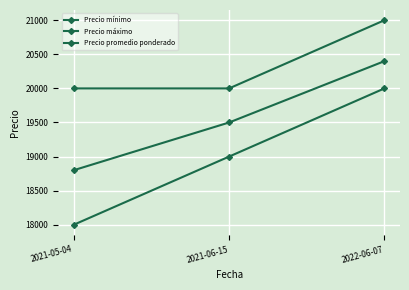

How many lines are shown in the chart?

3